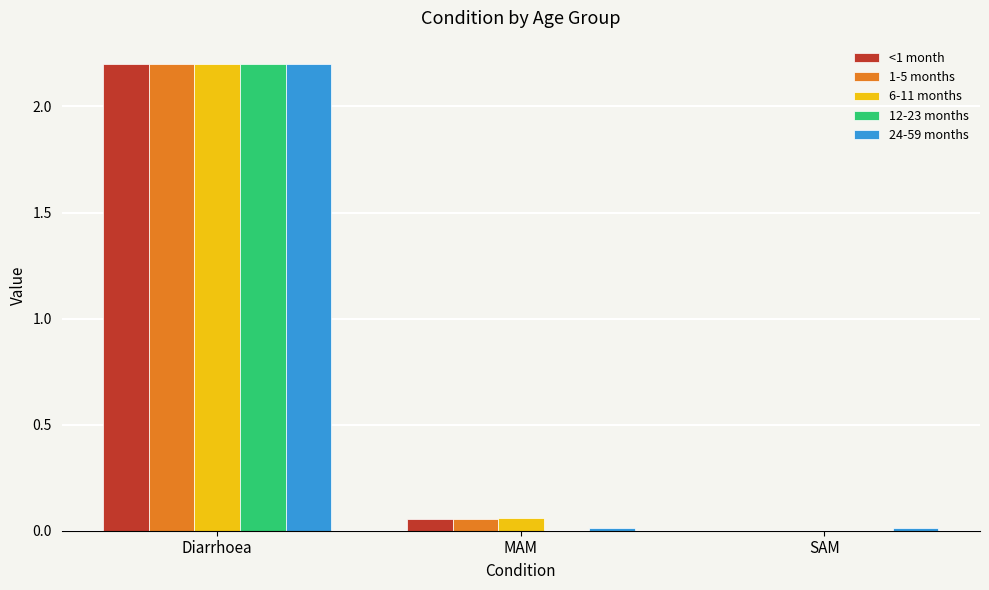

How many values in 1-5 months are above zero?

2